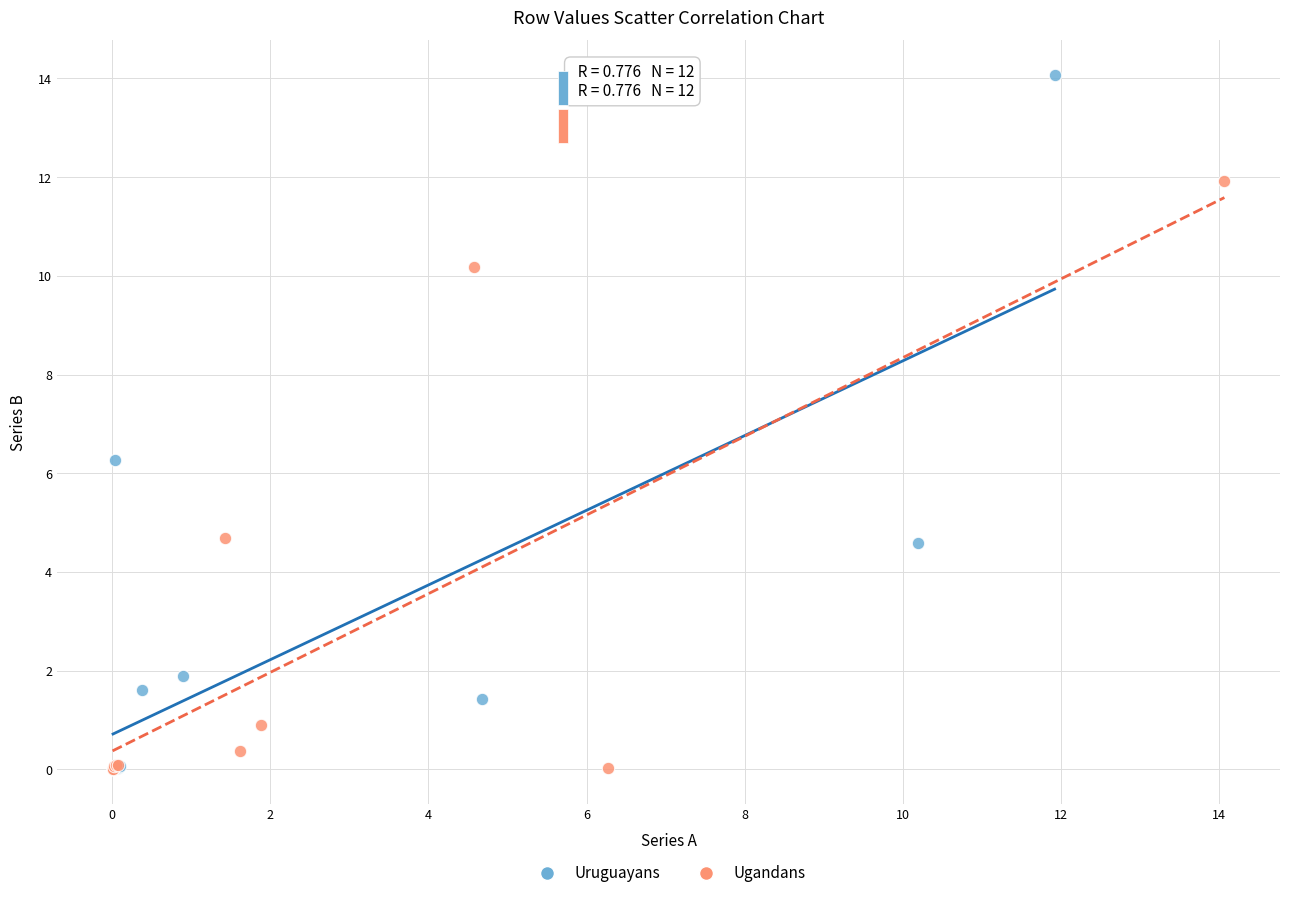

Which series has the widest spread of Y values?

Uruguayans